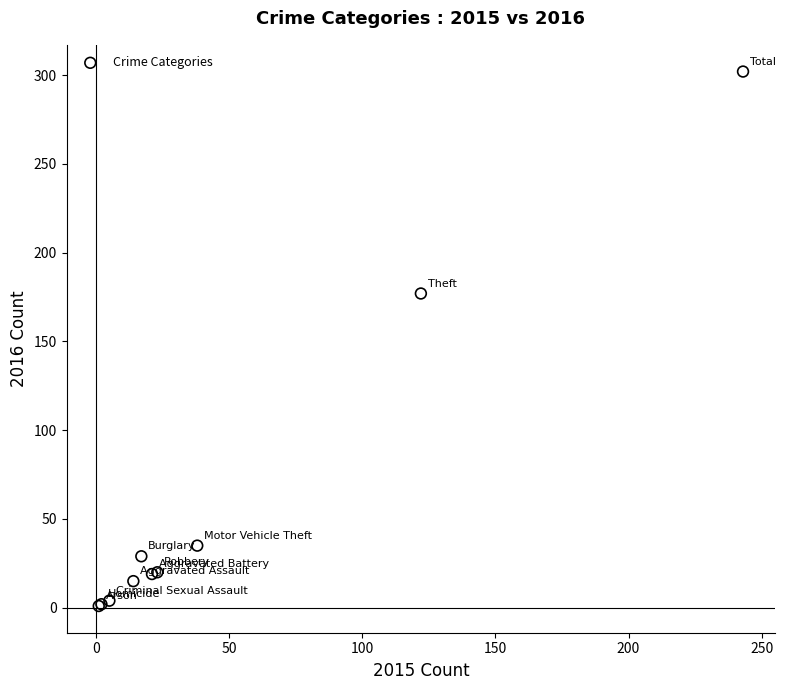

What Y value in the scatter plot is closest to 151?

177